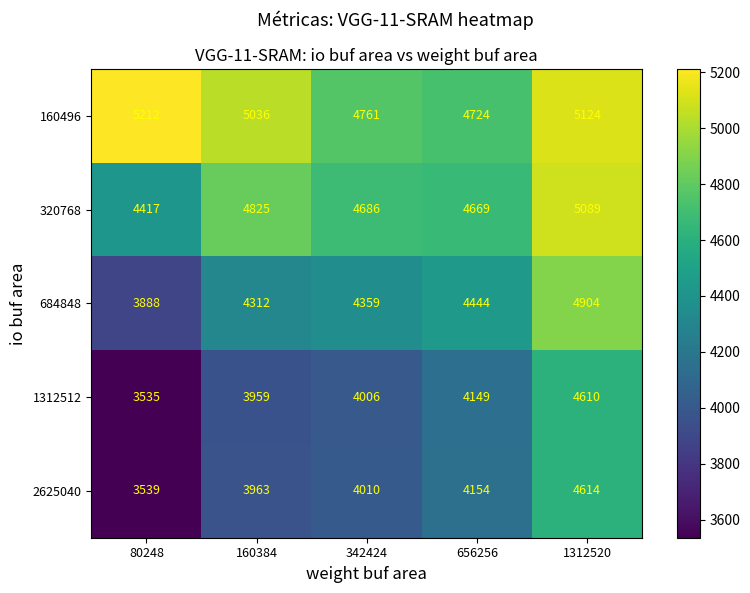

Reading left to right, what are all the values shown in this chart?

160496: 80248=5212	160384=5036	342424=4761	656256=4724	1312520=5124
320768: 80248=4417	160384=4825	342424=4686	656256=4669	1312520=5089
684848: 80248=3888	160384=4312	342424=4359	656256=4444	1312520=4904
1312512: 80248=3535	160384=3959	342424=4006	656256=4149	1312520=4610
2625040: 80248=3539	160384=3963	342424=4010	656256=4154	1312520=4614